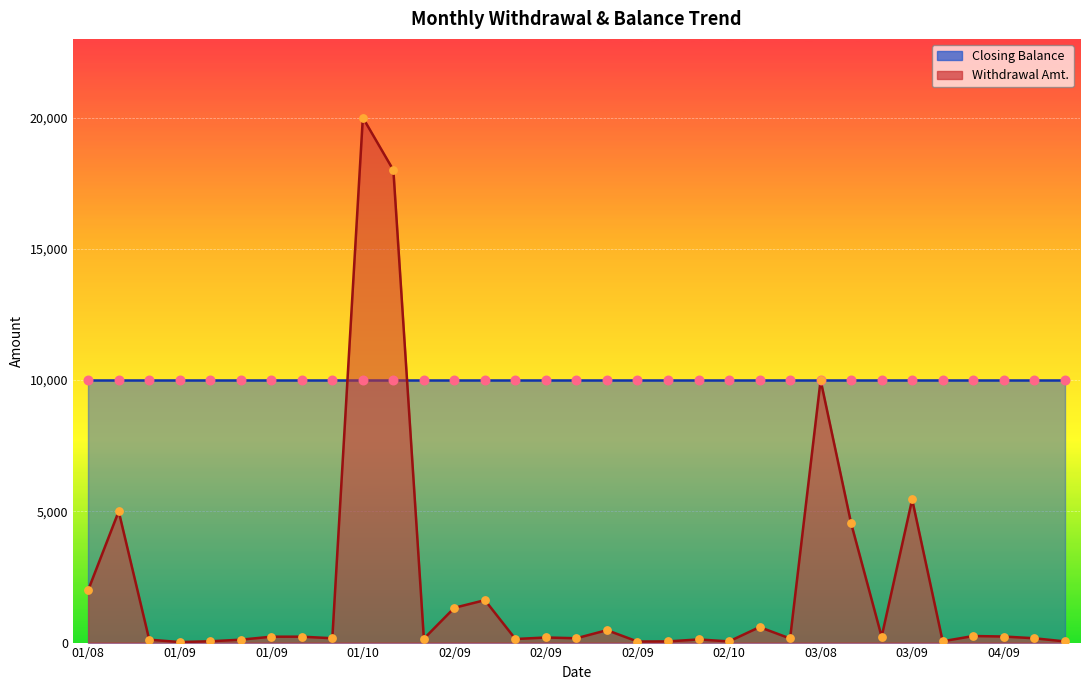

Between 01/09 and 04/09, which is larger?

01/09